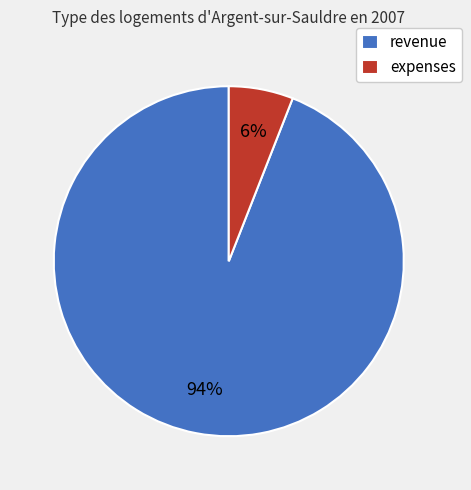

Which category has the smallest portion of the pie?

expenses